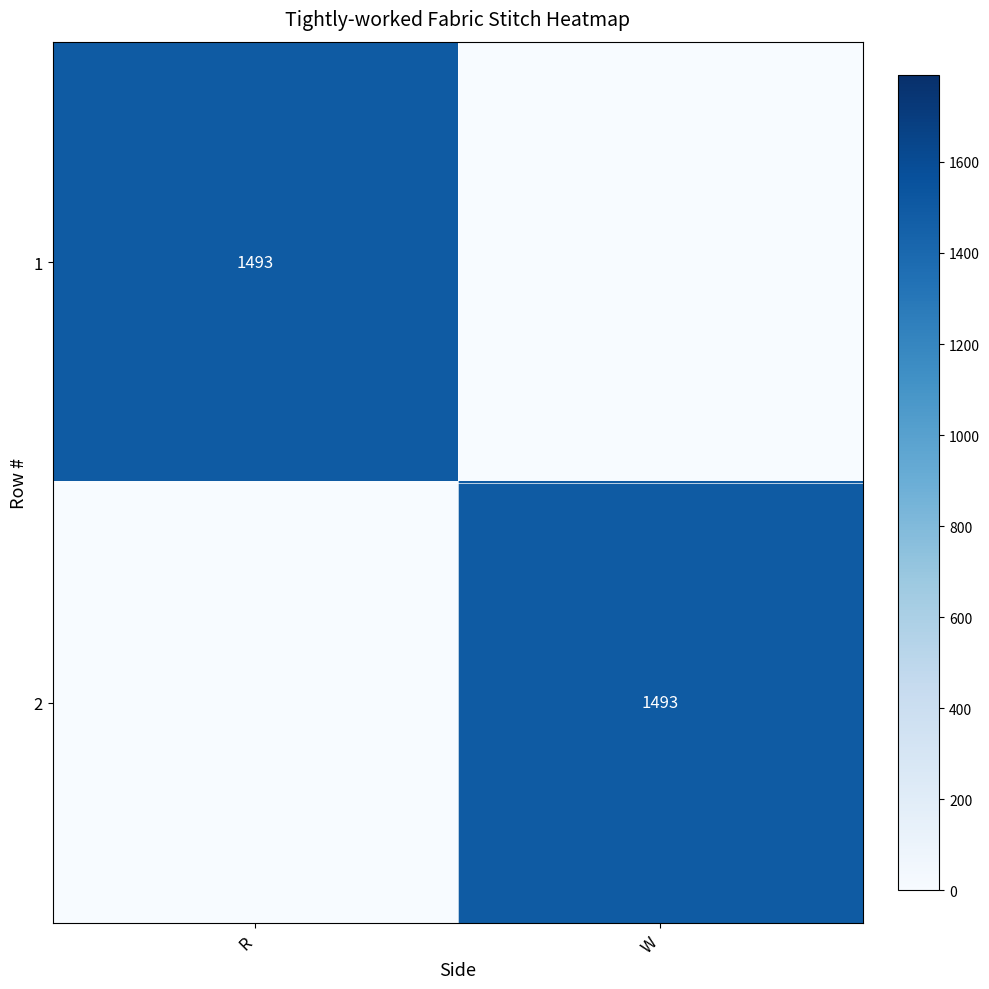

Count the number of data series in this chart.

2